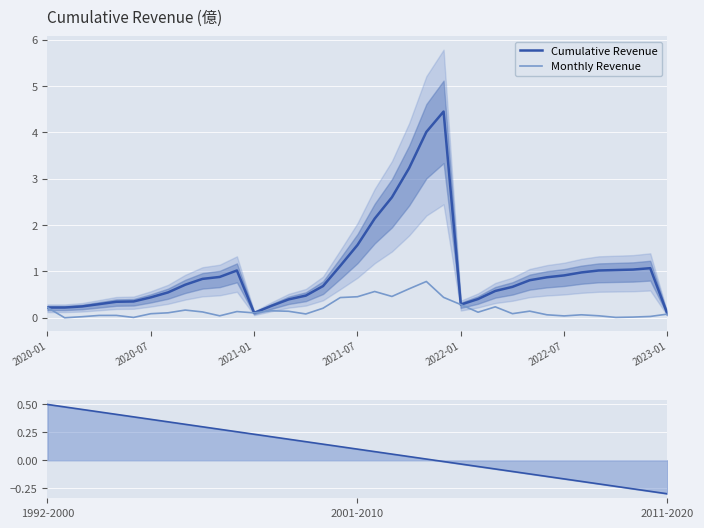

What is the difference between the second highest and second lowest values in the Monthly Revenue series?

0.6